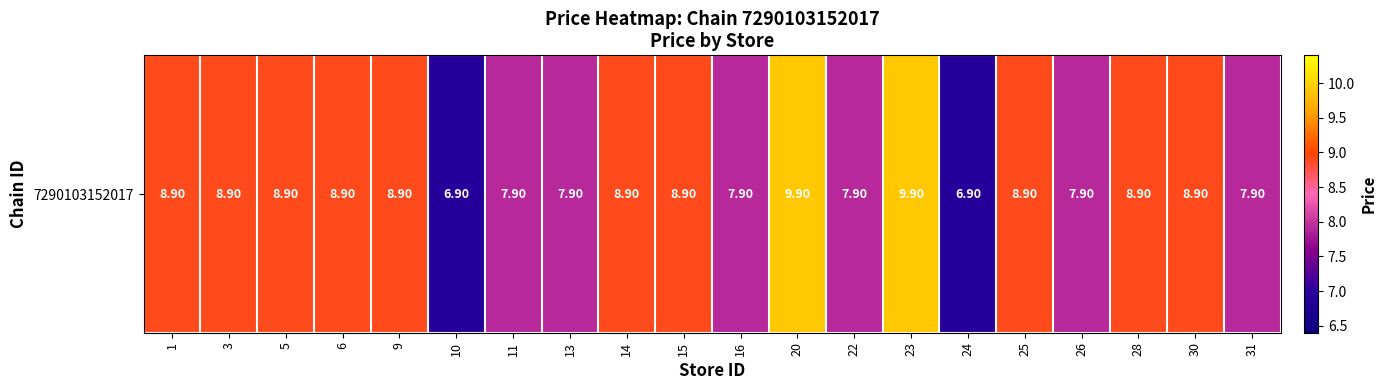

The chart shows a value of 5.4 at 1. True or false?

False